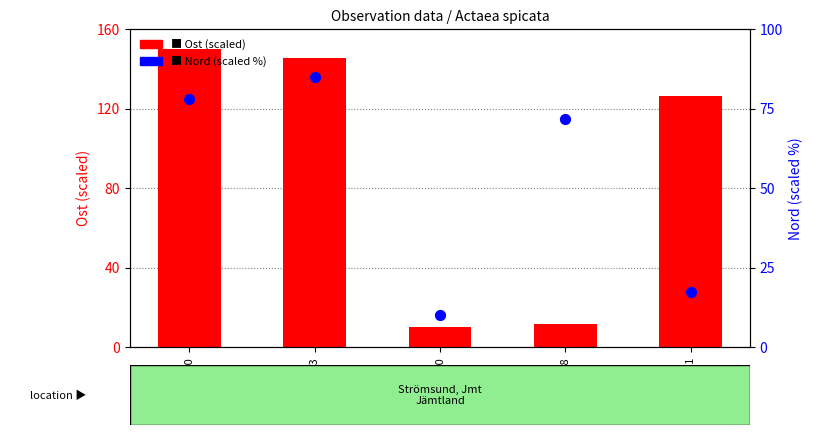

Is the value of Nord (scaled) at 95662418 greater than the value of Ost (scaled) at 95662453?

No